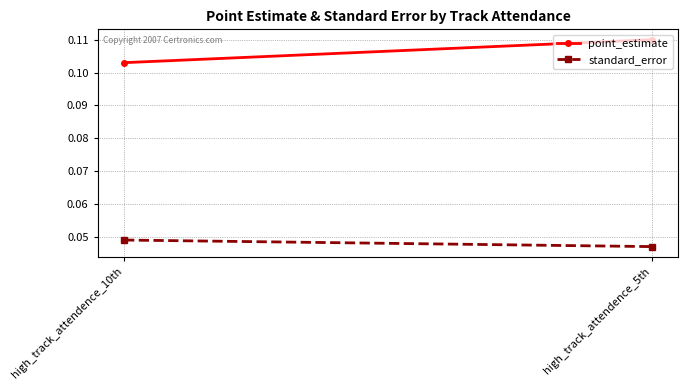

Count the standard_error values in the range 0 to 1.

2